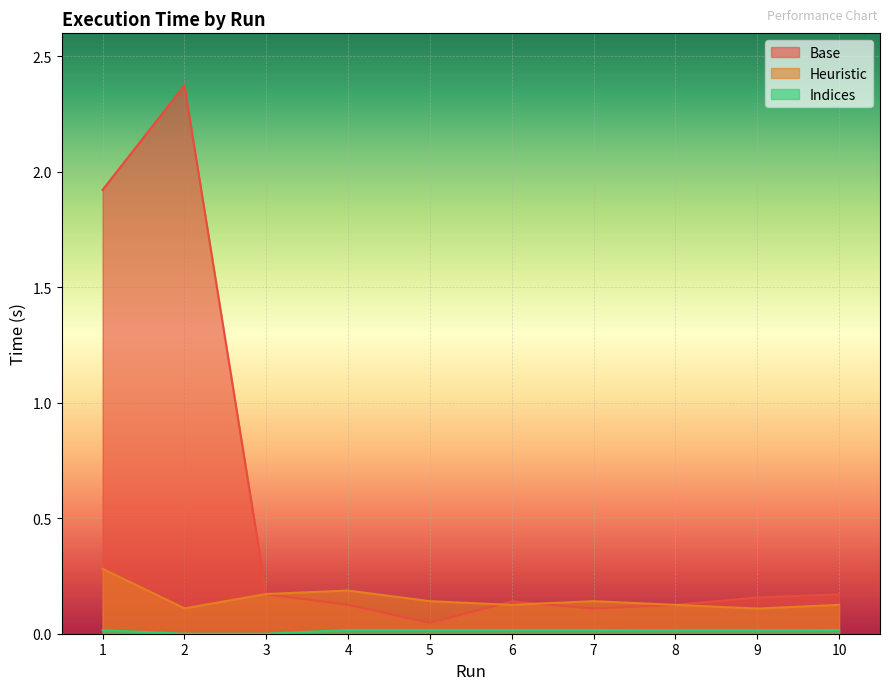

What is the difference between the highest and lowest values at 7?

0.1